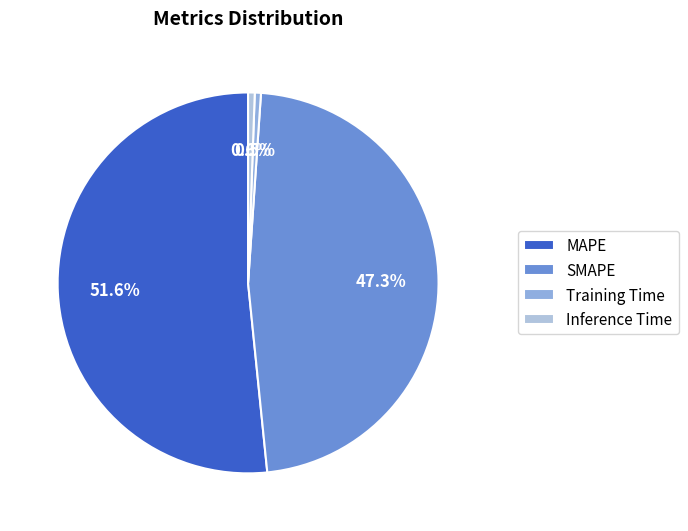

How many slices are in this pie chart?

4